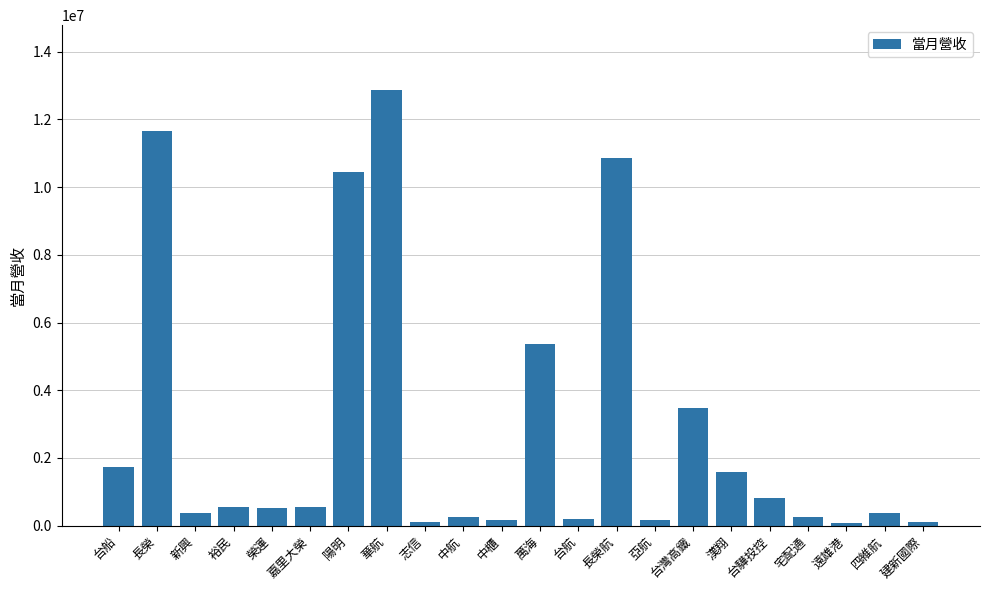

Where is the data nearest to the value 6469150?

萬海